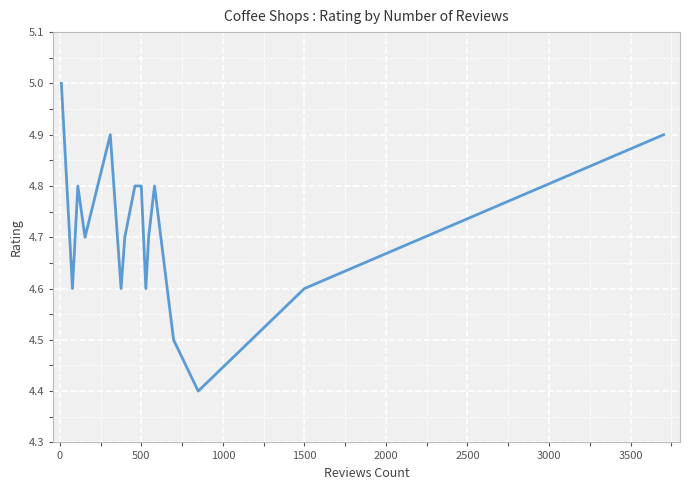

What is the difference between the maximum and minimum values?

0.6